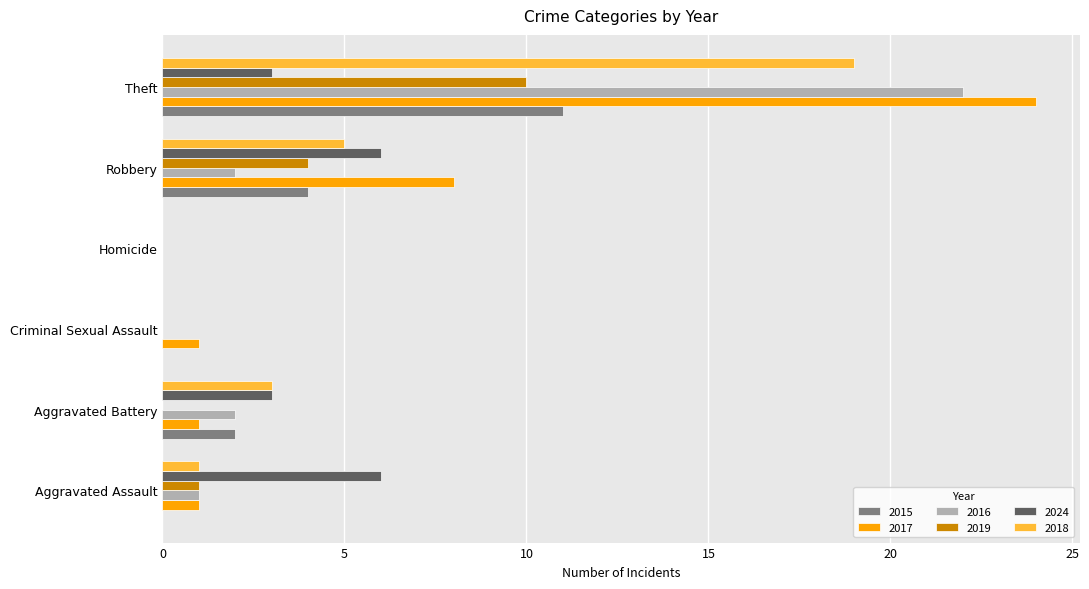

Count the number of categories in the chart.

6